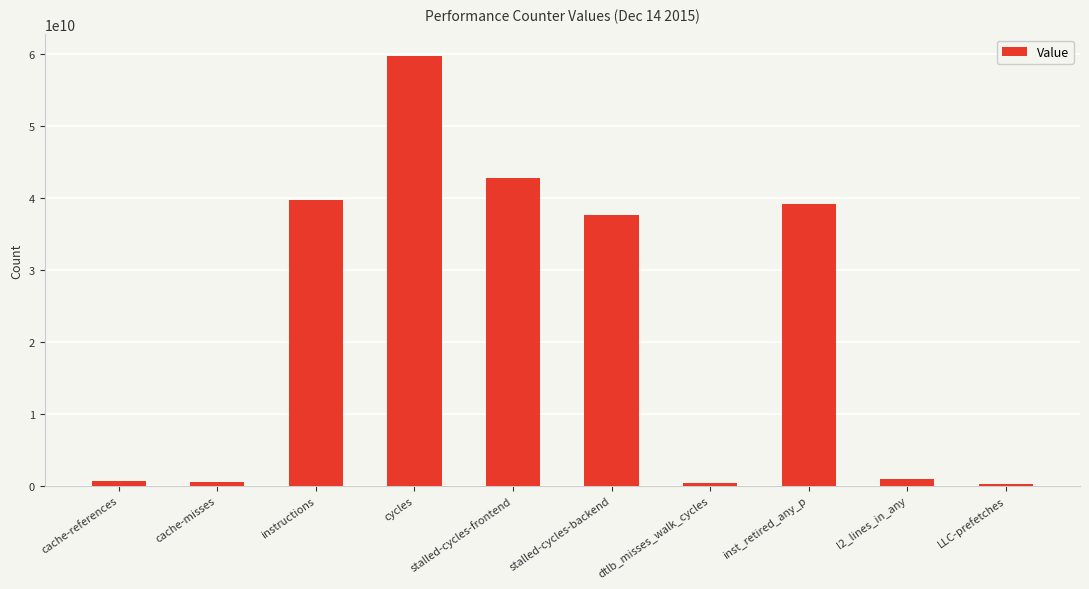

Does the chart contain any negative values?

No